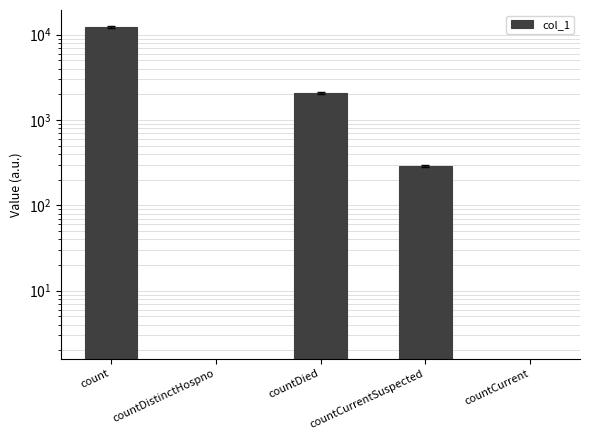

Is it true that the value at countCurrent is 4897?

False